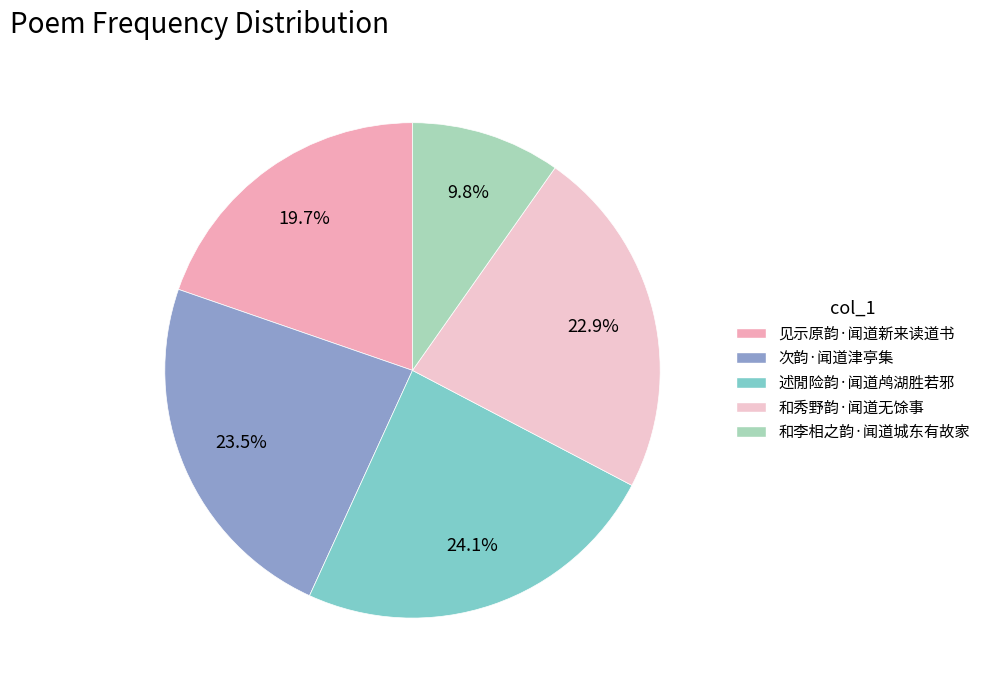

To the nearest percent, what percentage of the pie is 和李相之韵·闻道城东有故家?

10%